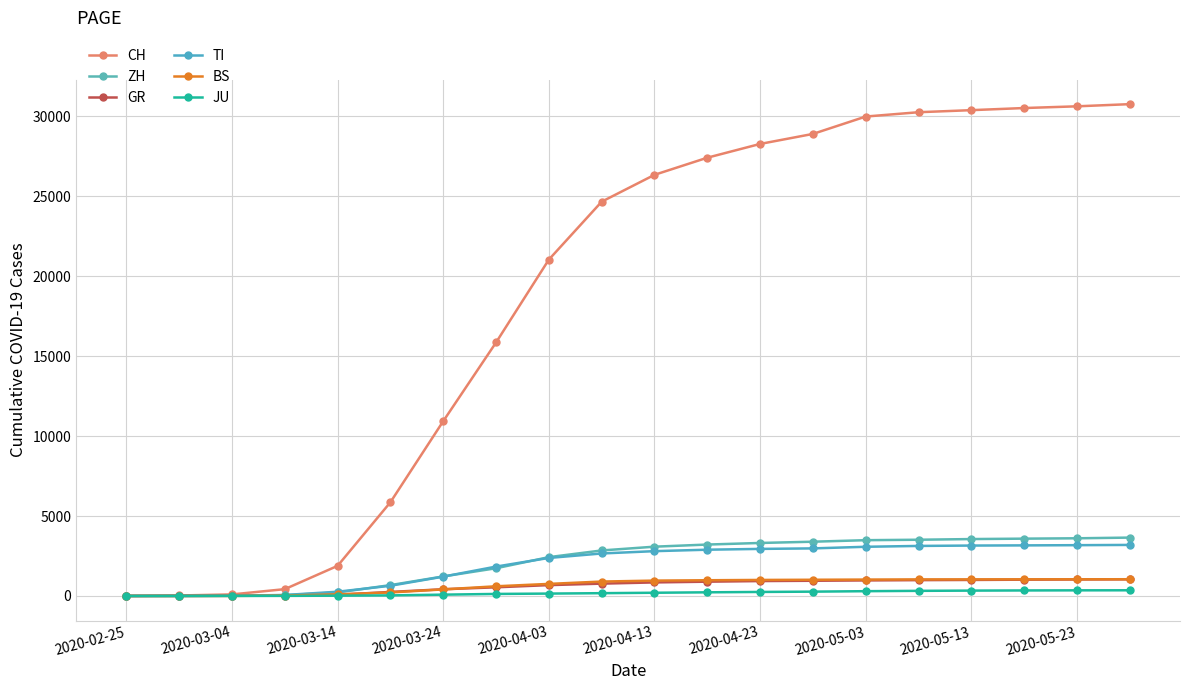

How many series are shown in this chart?

6